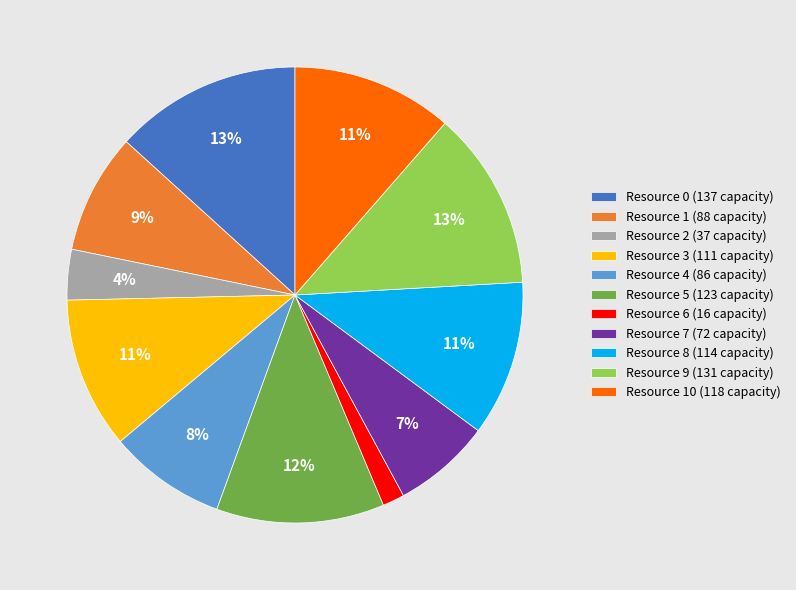

What is the smallest slice in the pie chart?

Resource 6 (16 capacity)